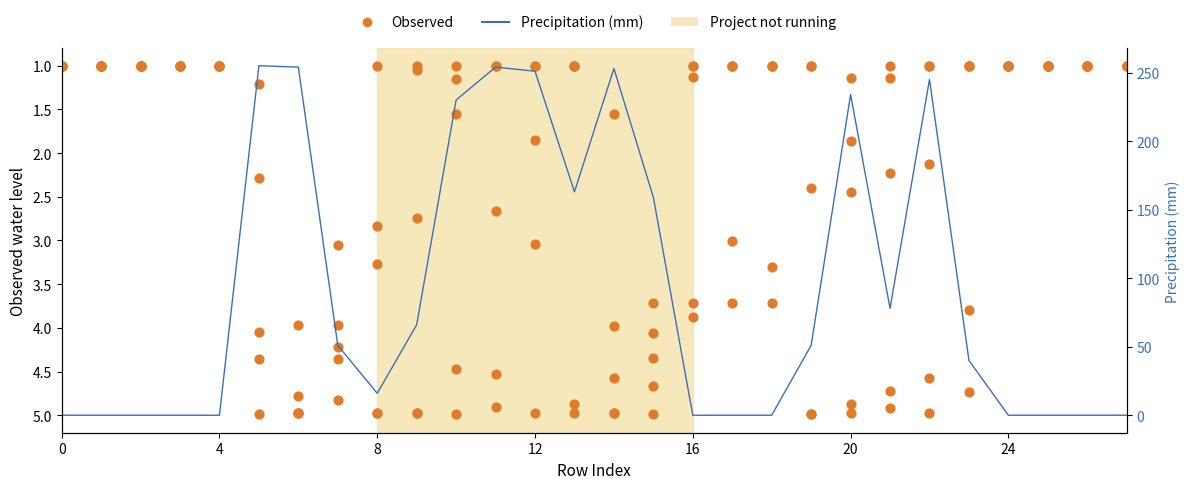

Is the value of Precipitation (mm) at 8 greater than the value of Observed at 8?

No